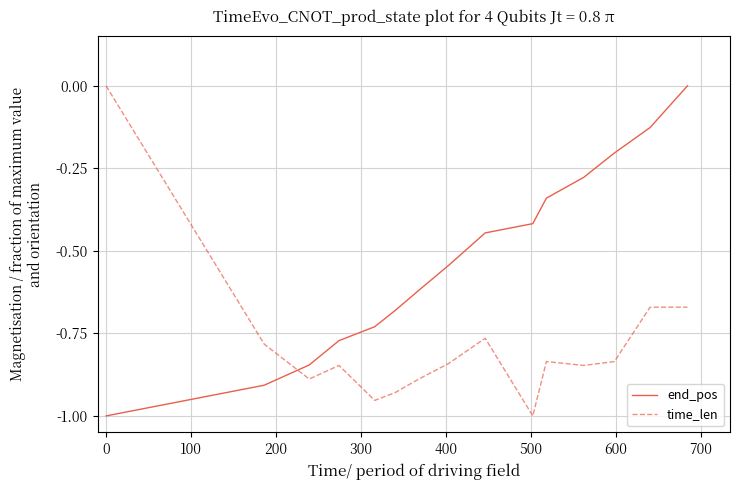

What is the difference between the maximum and minimum values in the end_pos series?

1.0